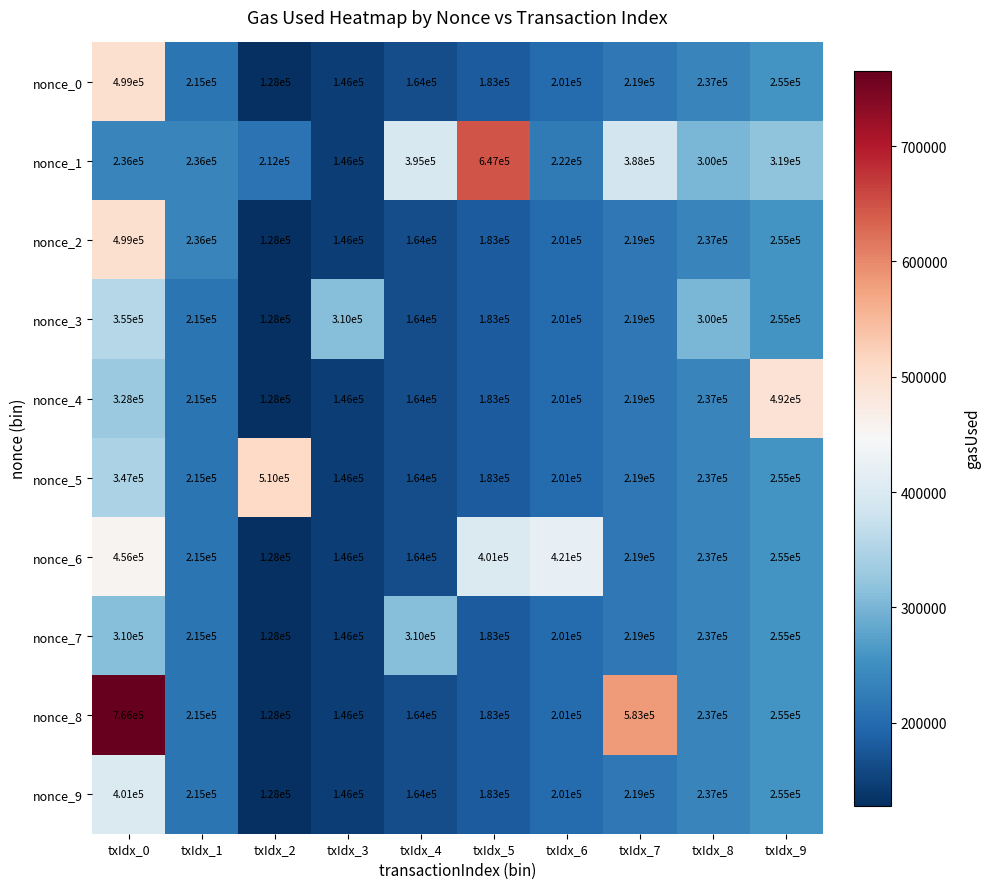

At which label is nonce_2 closest to 313500?

txIdx_9